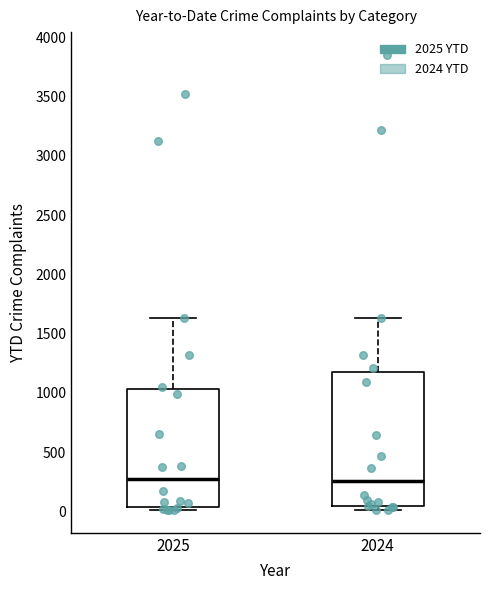

Reading left to right, read every box against the y-axis: the position of its median line, the range the box covers, and the ends of its whiskers. The values are not printed on the chart, so give them approximately, as read against the axis.

2025: median 250, box 50 to 1050, whiskers 0 to 1650
2024: median 250, box 50 to 1200, whiskers 0 to 1650